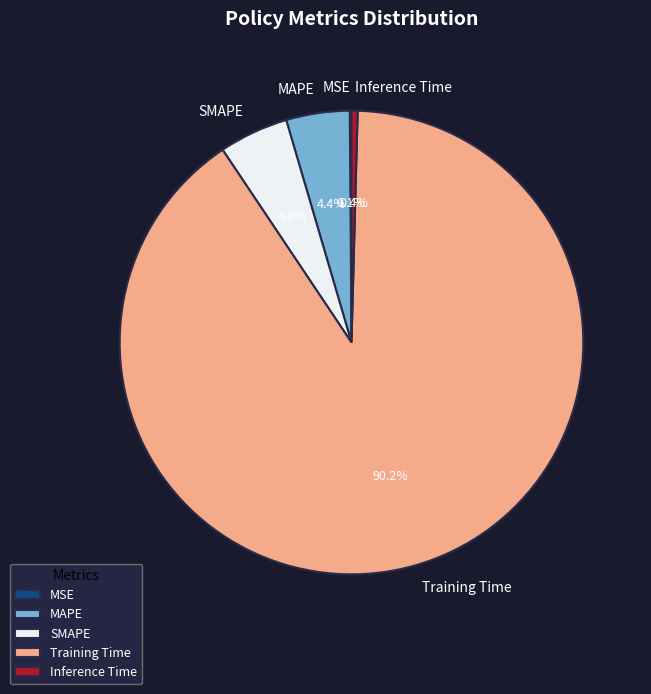

Combined, what portion of the pie is MAPE and Inference Time?

4.8%